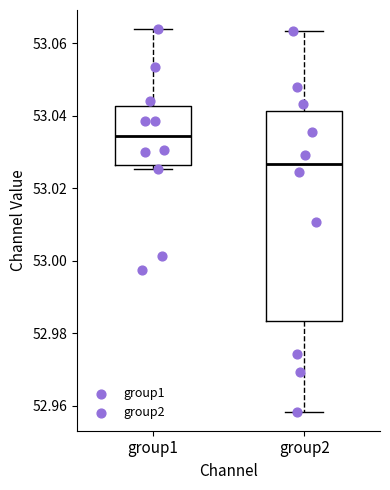

Reading left to right, transcribe this box plot: for each box, give where its median line is, the range the box spans, and where its two whiskers end, as read against the y-axis. The values are not printed on the chart, so give them approximately, as read against the axis.

group1: median 53.034, box 53.026 to 53.042, whiskers 53.026 (just below the box's lower edge) to 53.064
group2: median 53.026, box 52.984 to 53.042, whiskers 52.958 to 53.064